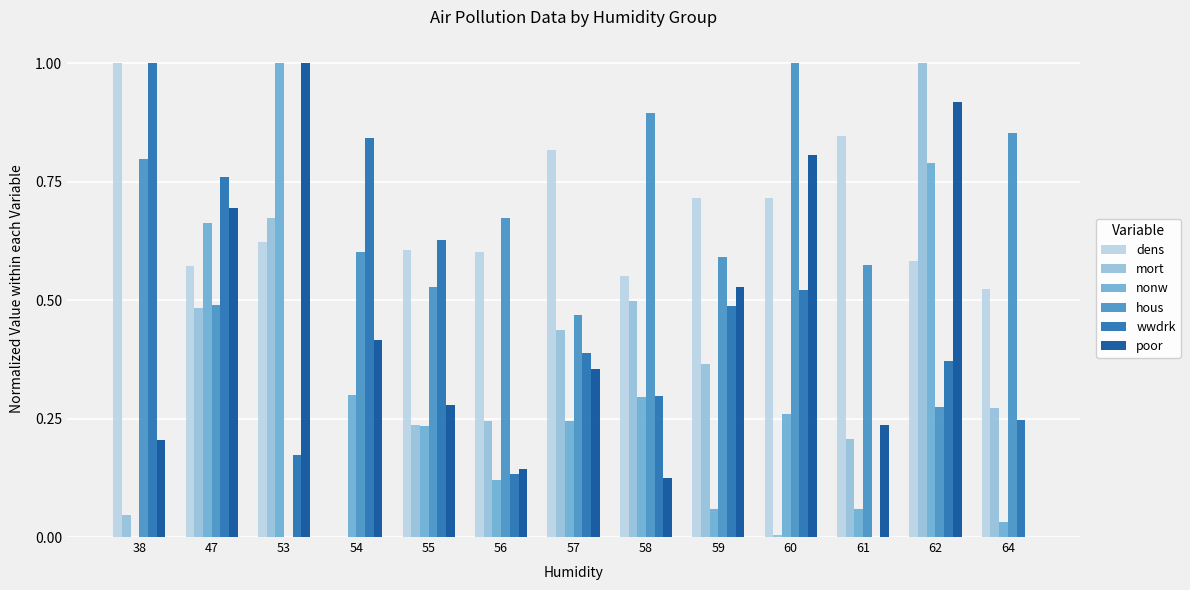

How many positive values does the dens series have?

12